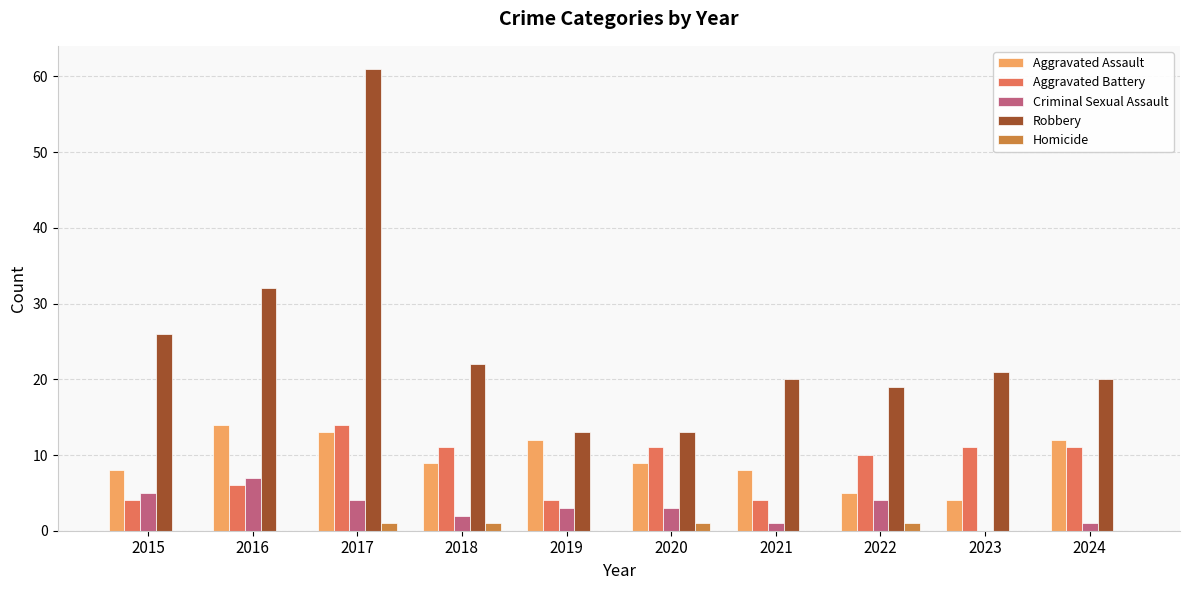

What is the maximum value for Robbery?

61